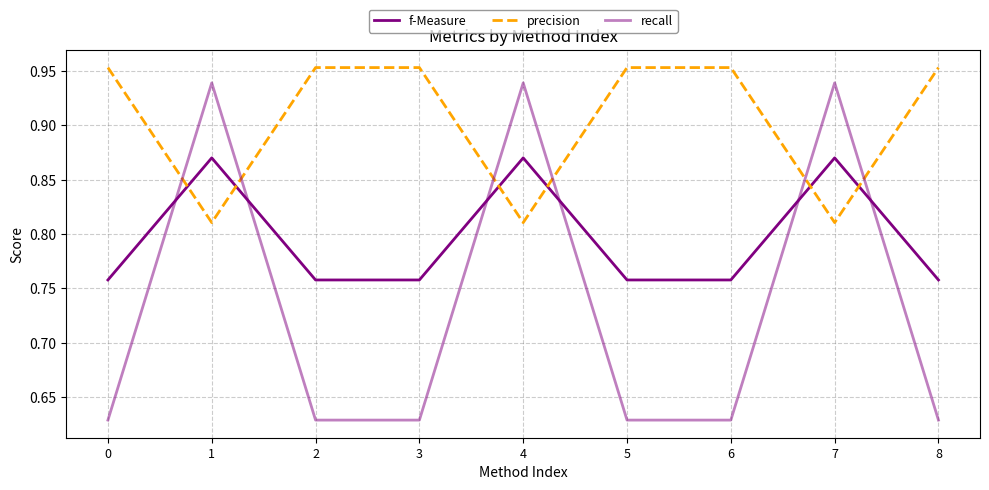

How many lines are shown in the chart?

3